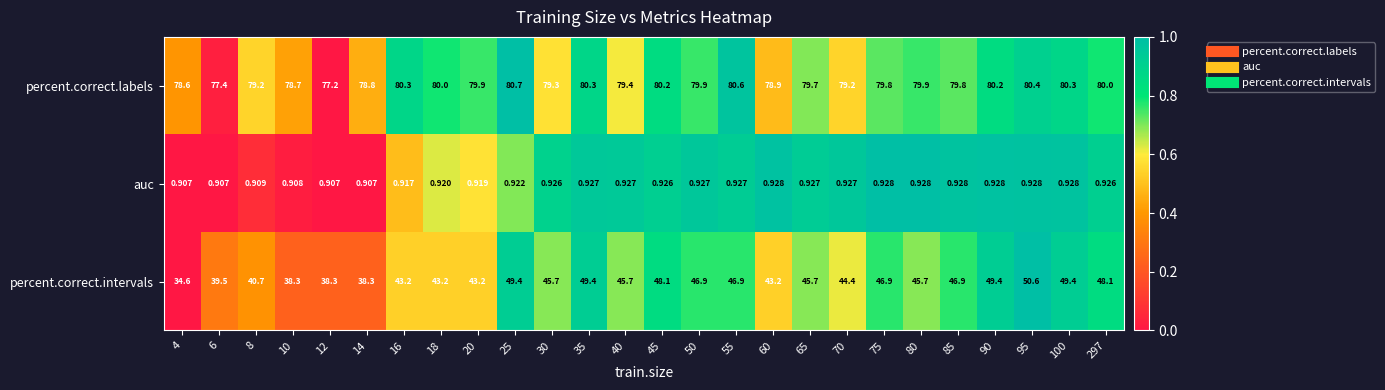

How many categories are shown in the chart?

26